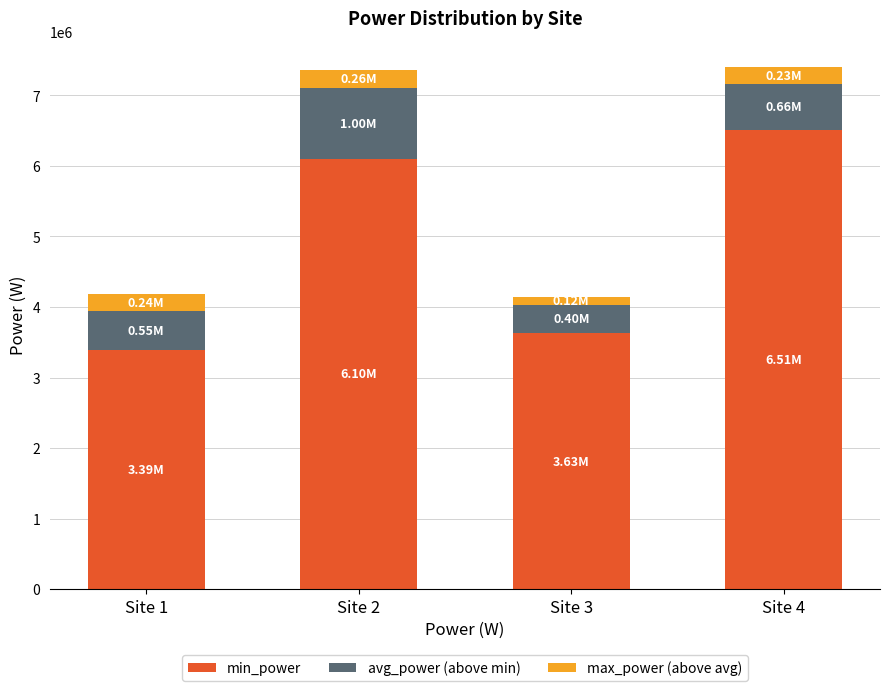

What is the sum of all min_power values?

19619955.3